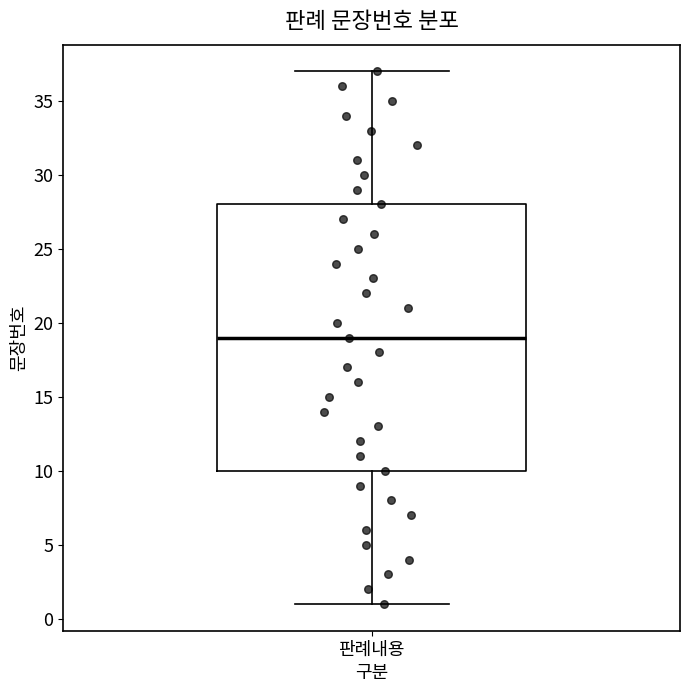

Read this box plot against the y-axis: the position of the median line, the range covered by the box, and the ends of both whiskers. The values are not printed on the chart, so give them approximately, as read against the axis.

median 19, box 10 to 28, whiskers 1 to 37